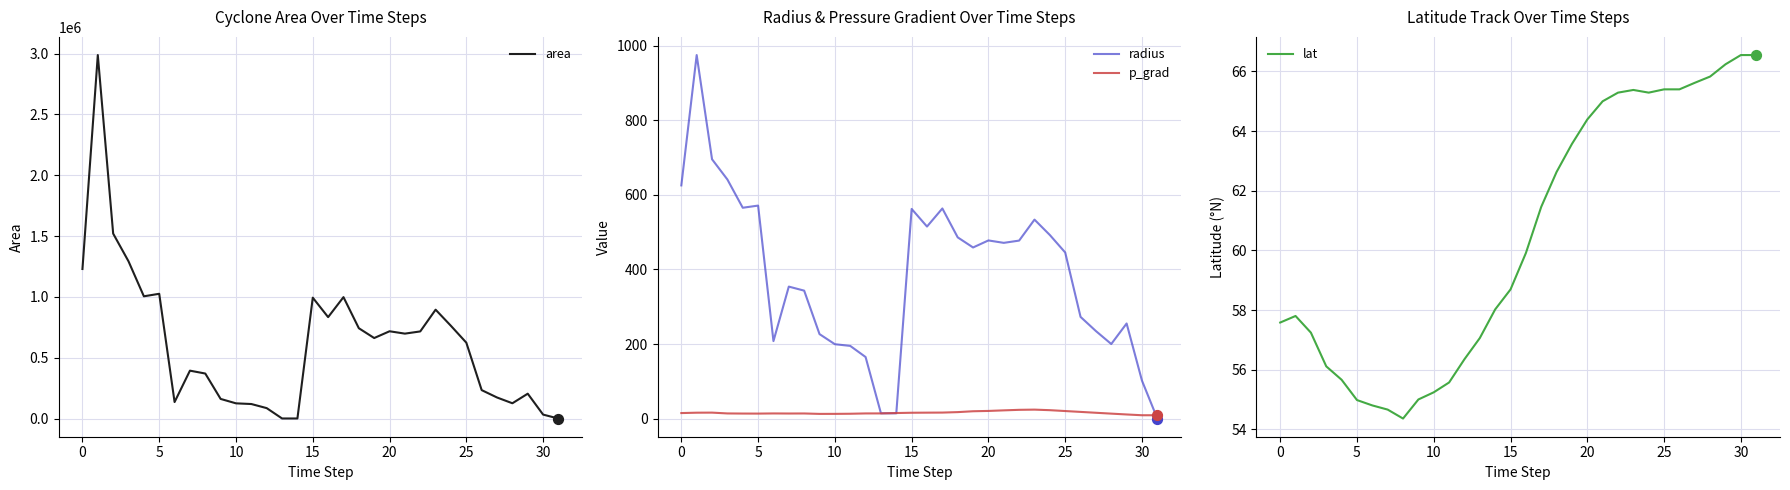

Which series has the largest Y range (max minus min)?

area